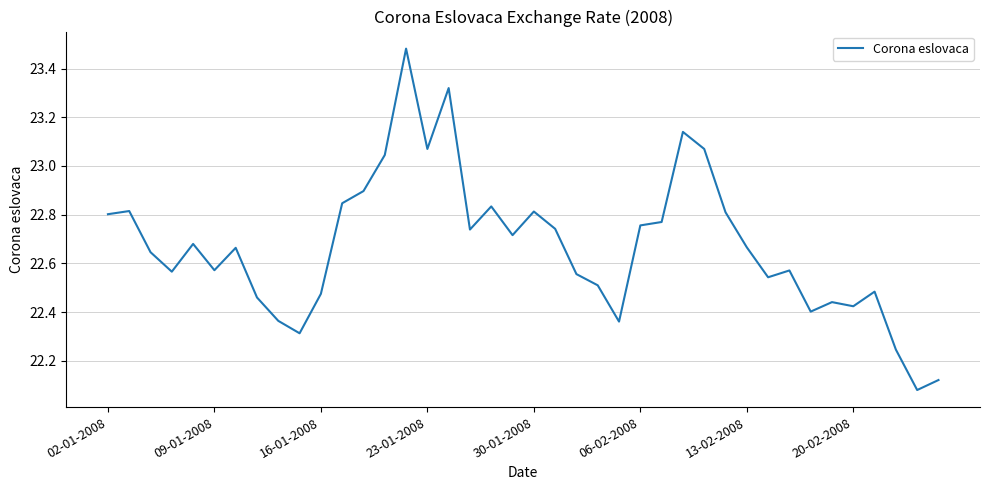

What is the difference between the maximum and minimum values?

1.4